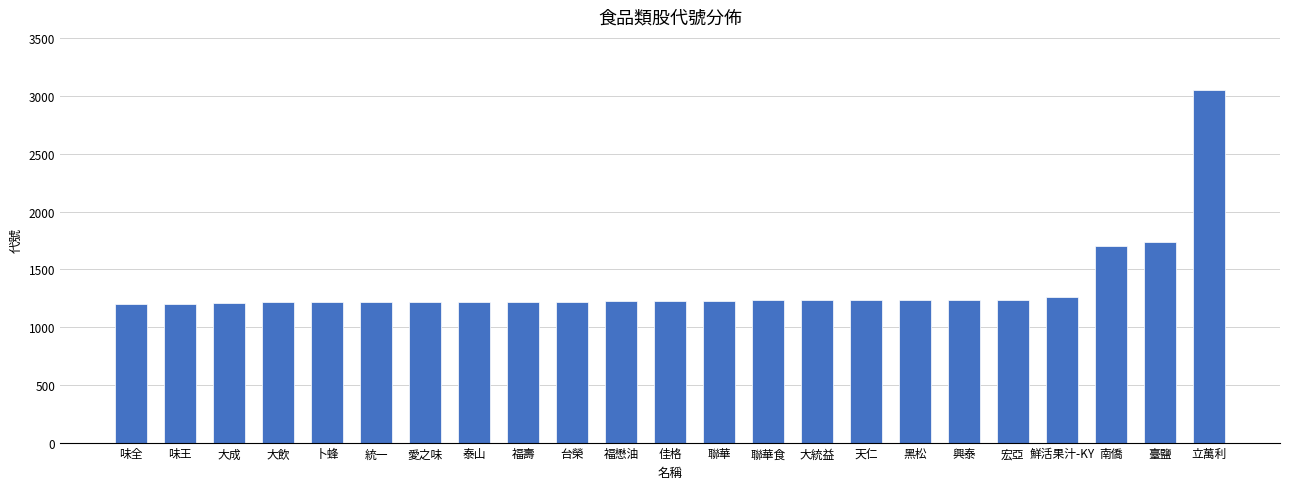

What is the average value?

1346